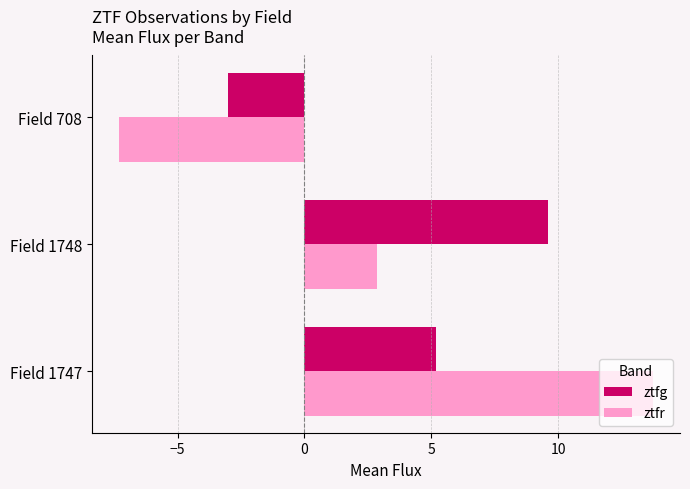

What is the smallest value displayed?

-7.3